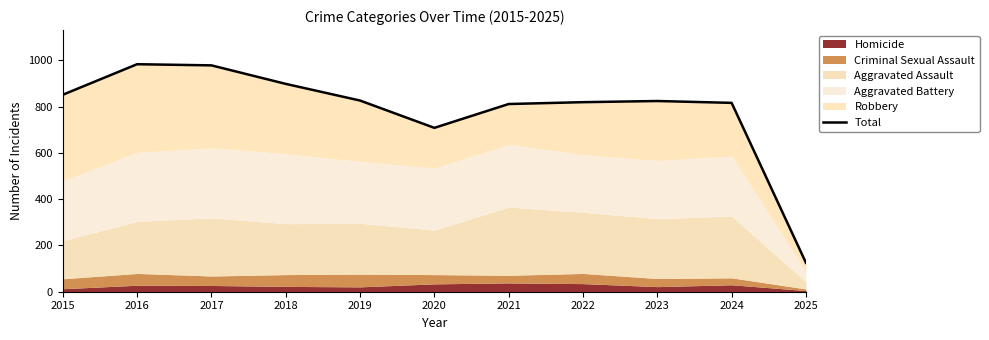

What is the change in value from 2016 to 2020?

-275